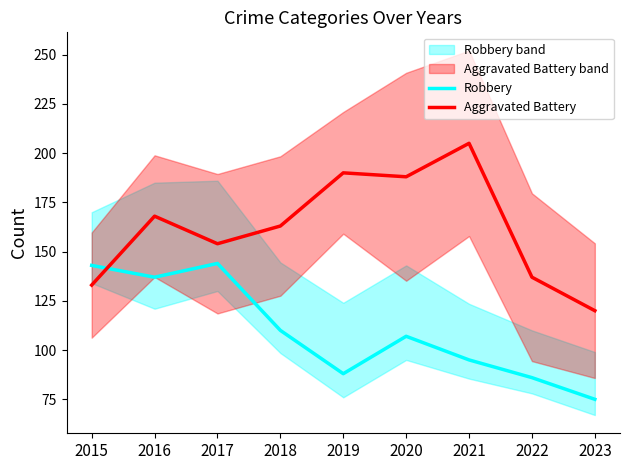

Reading right to left, what are all the values shown in this chart?

Robbery: 2023=75	2022=86	2021=95	2020=107	2019=88	2018=110	2017=144	2016=137	2015=143
Aggravated Battery: 2023=120	2022=137	2021=205	2020=188	2019=190	2018=163	2017=154	2016=168	2015=133